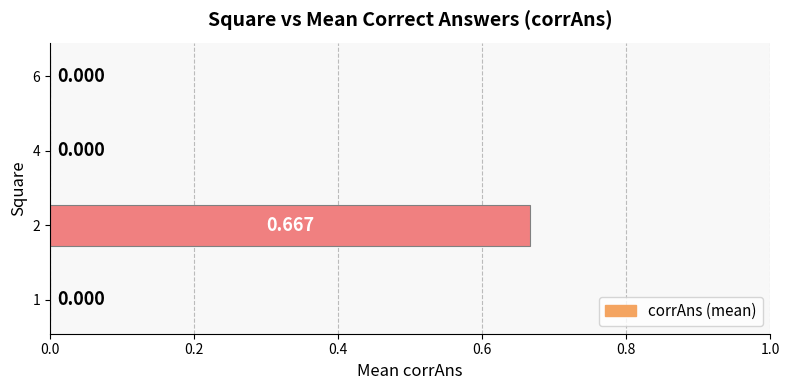

Count the number of values greater than 0.

1